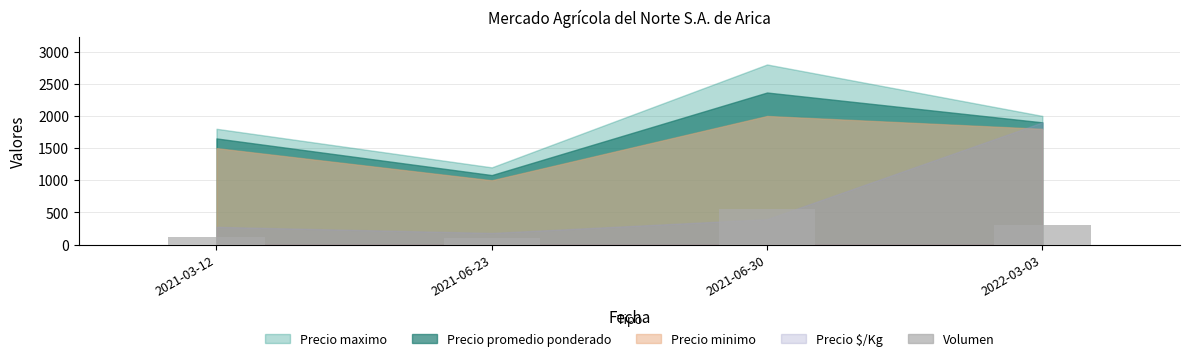

Reading left to right, extract all data points from this chart.

120	100	550	300